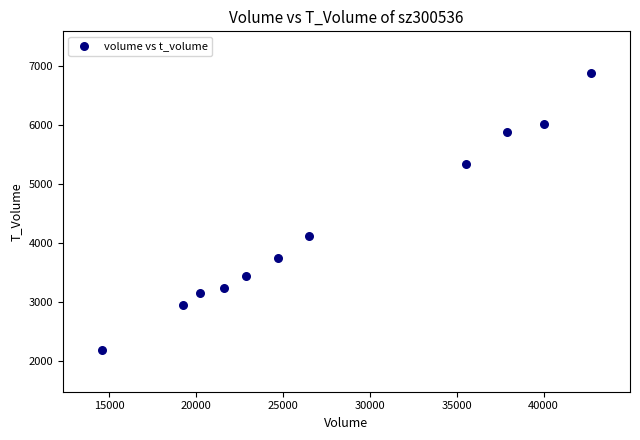

What is the range of Y values (max minus min)?

4709